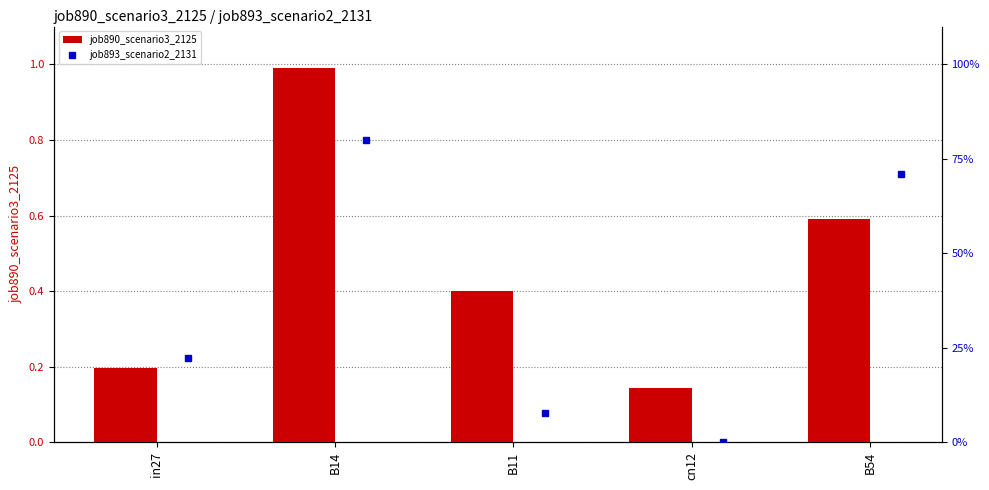

Which series has the widest spread of values?

job890_scenario3_2125